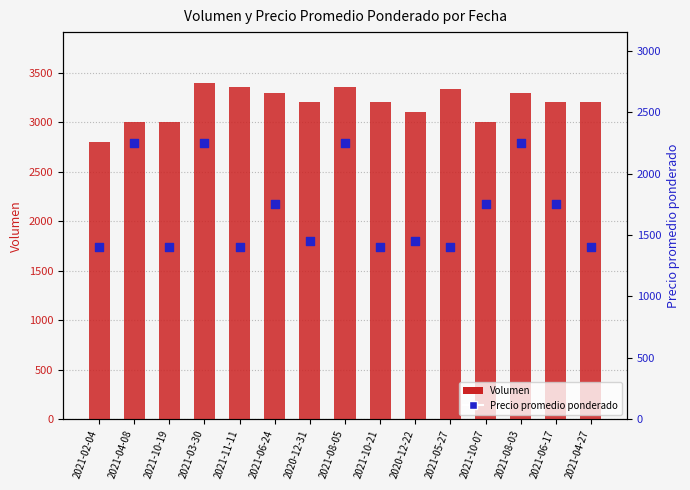

Which series reaches the maximum Y coordinate?

Volumen